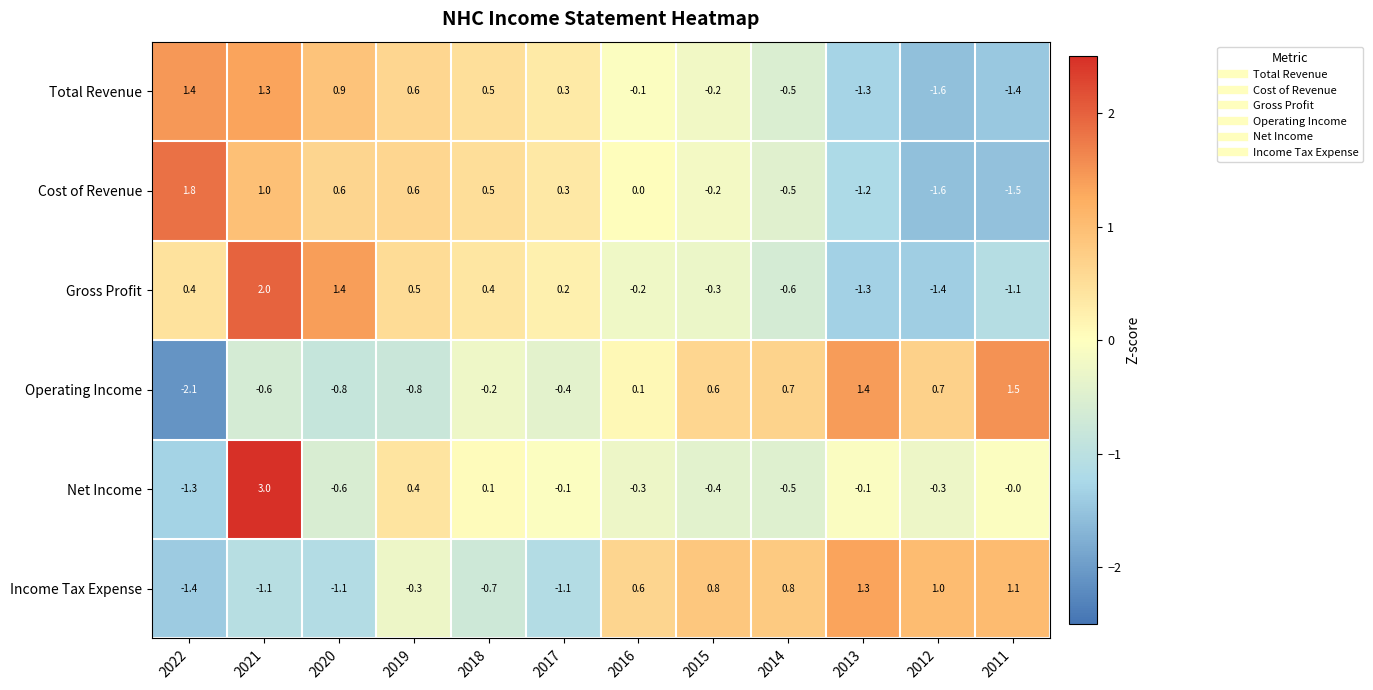

The Operating Income series shows -0.6 at 2021. True or false?

True